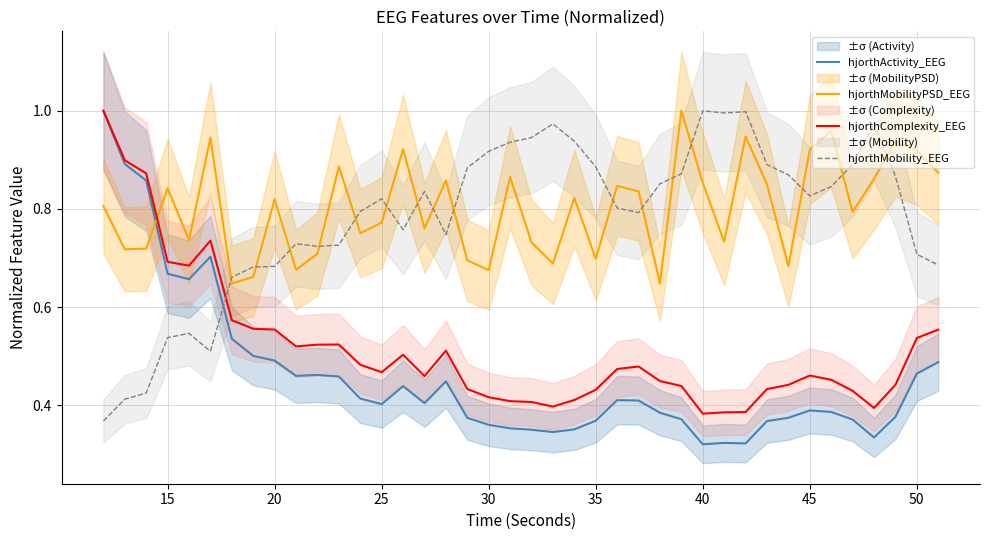

How many intersections are there between hjorthActivity_EEG and hjorthMobilityPSD_EEG?

1